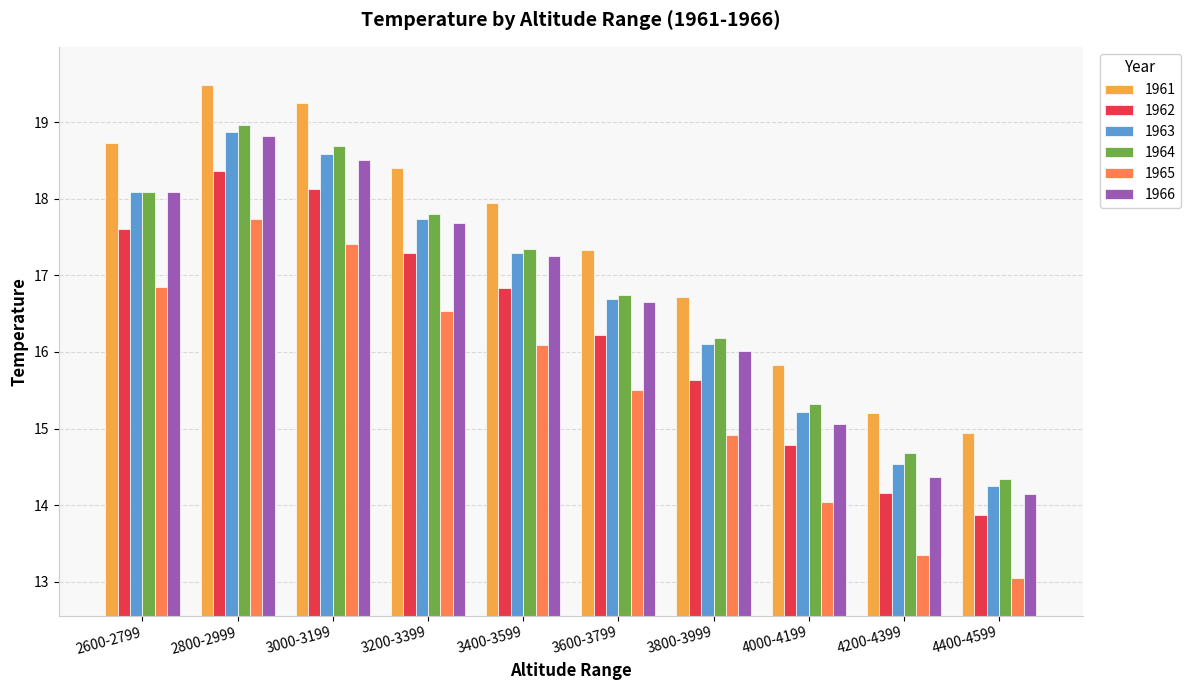

Reading right to left, what are all the values shown in this chart?

1961: 4400-4599=14.9	4200-4399=15.2	4000-4199=15.8	3800-3999=16.7	3600-3799=17.3	3400-3599=17.9	3200-3399=18.4	3000-3199=19.3	2800-2999=19.5	2600-2799=18.7
1962: 4400-4599=13.9	4200-4399=14.2	4000-4199=14.8	3800-3999=15.6	3600-3799=16.2	3400-3599=16.8	3200-3399=17.3	3000-3199=18.1	2800-2999=18.4	2600-2799=17.6
1963: 4400-4599=14.3	4200-4399=14.5	4000-4199=15.2	3800-3999=16.1	3600-3799=16.7	3400-3599=17.3	3200-3399=17.7	3000-3199=18.6	2800-2999=18.9	2600-2799=18.1
1964: 4400-4599=14.3	4200-4399=14.7	4000-4199=15.3	3800-3999=16.2	3600-3799=16.8	3400-3599=17.3	3200-3399=17.8	3000-3199=18.7	2800-2999=19.0	2600-2799=18.1
1965: 4400-4599=13.1	4200-4399=13.4	4000-4199=14.0	3800-3999=14.9	3600-3799=15.5	3400-3599=16.1	3200-3399=16.5	3000-3199=17.4	2800-2999=17.7	2600-2799=16.9
1966: 4400-4599=14.1	4200-4399=14.4	4000-4199=15.1	3800-3999=16.0	3600-3799=16.7	3400-3599=17.3	3200-3399=17.7	3000-3199=18.5	2800-2999=18.8	2600-2799=18.1